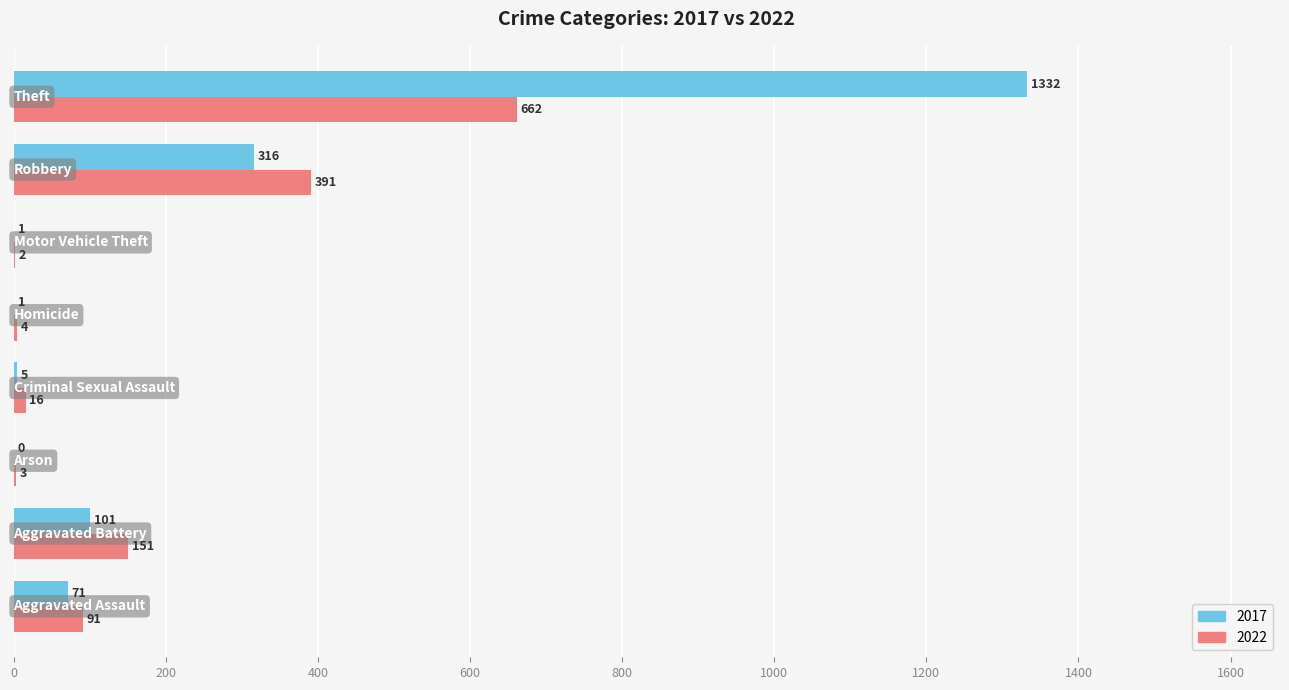

Which series has the largest total across all categories?

2017